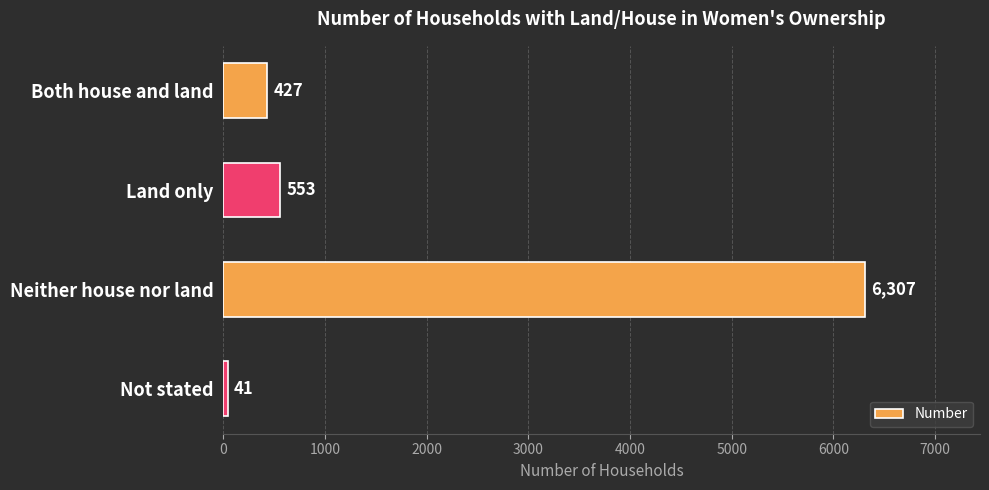

What is the change in value from Neither house nor land to Not stated?

-6266